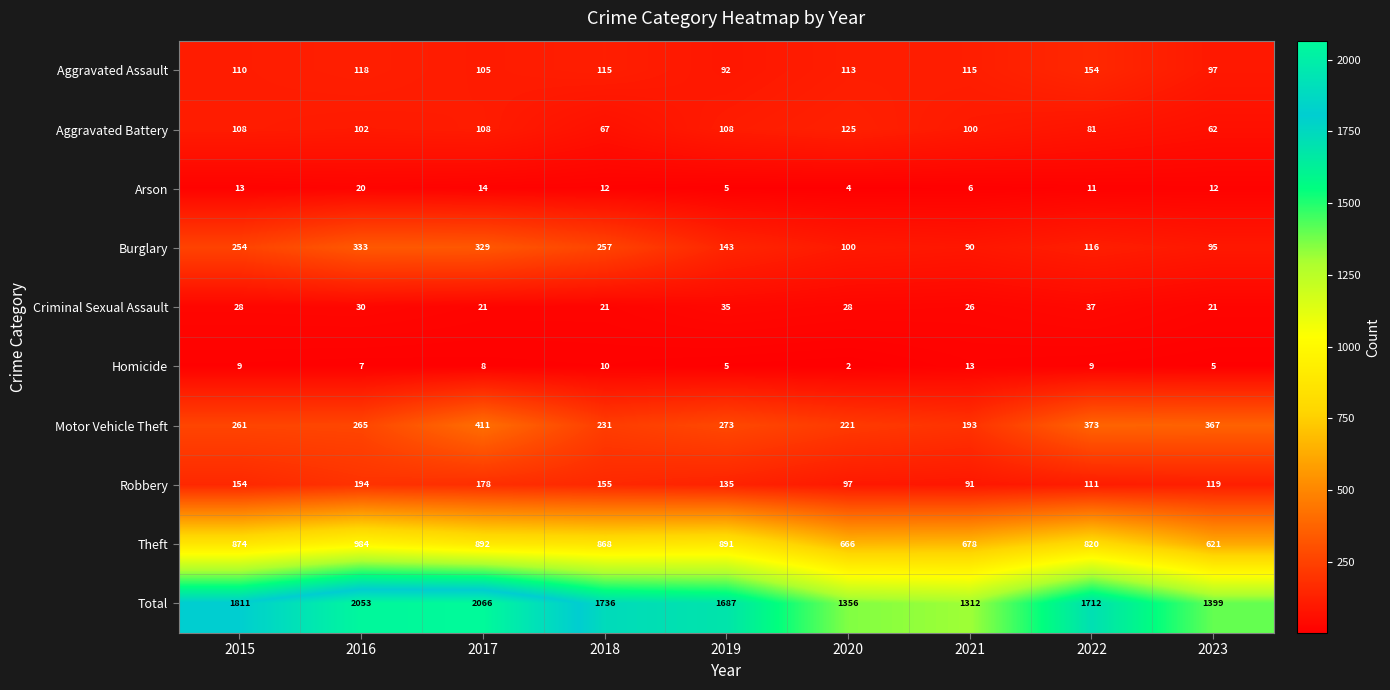

What is the spread (max minus min) of values at 2016?

2046